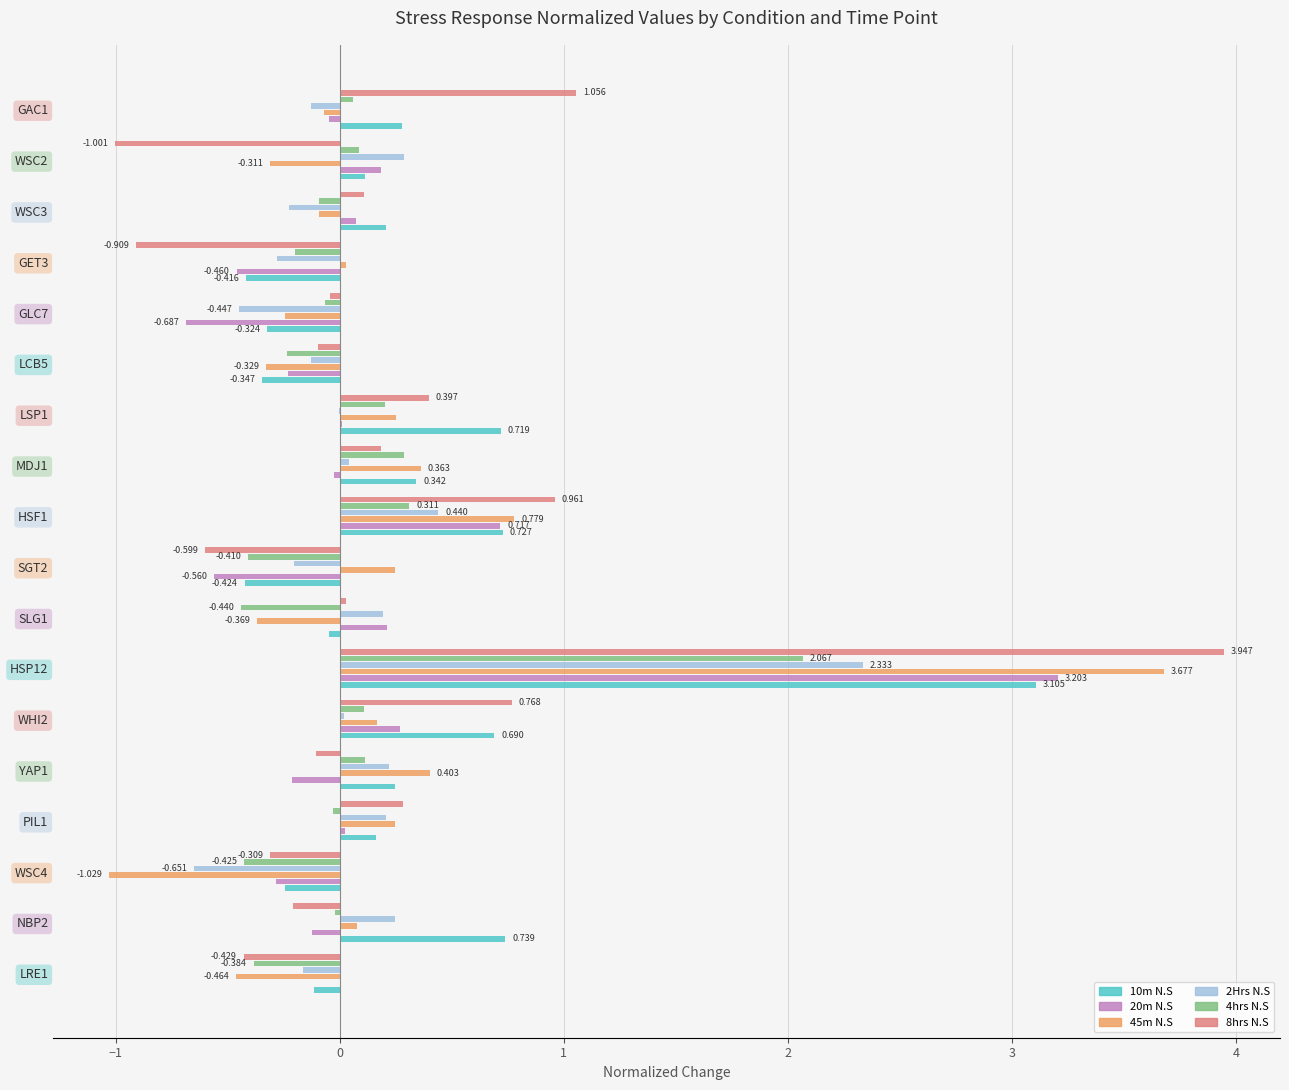

Is the value of 10m N.S at SGT2 greater than the value of 8hrs N.S at WHI2?

No